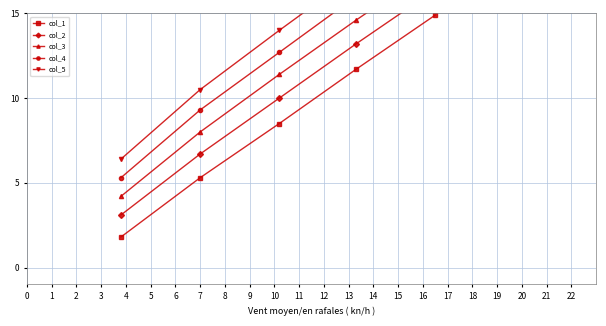

True or false: col_1 has more than 2 interior local peaks.

False